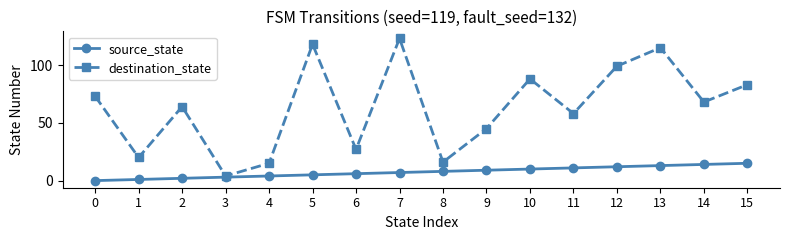

At 7, list the series in order from largest to smallest.

destination_state, source_state